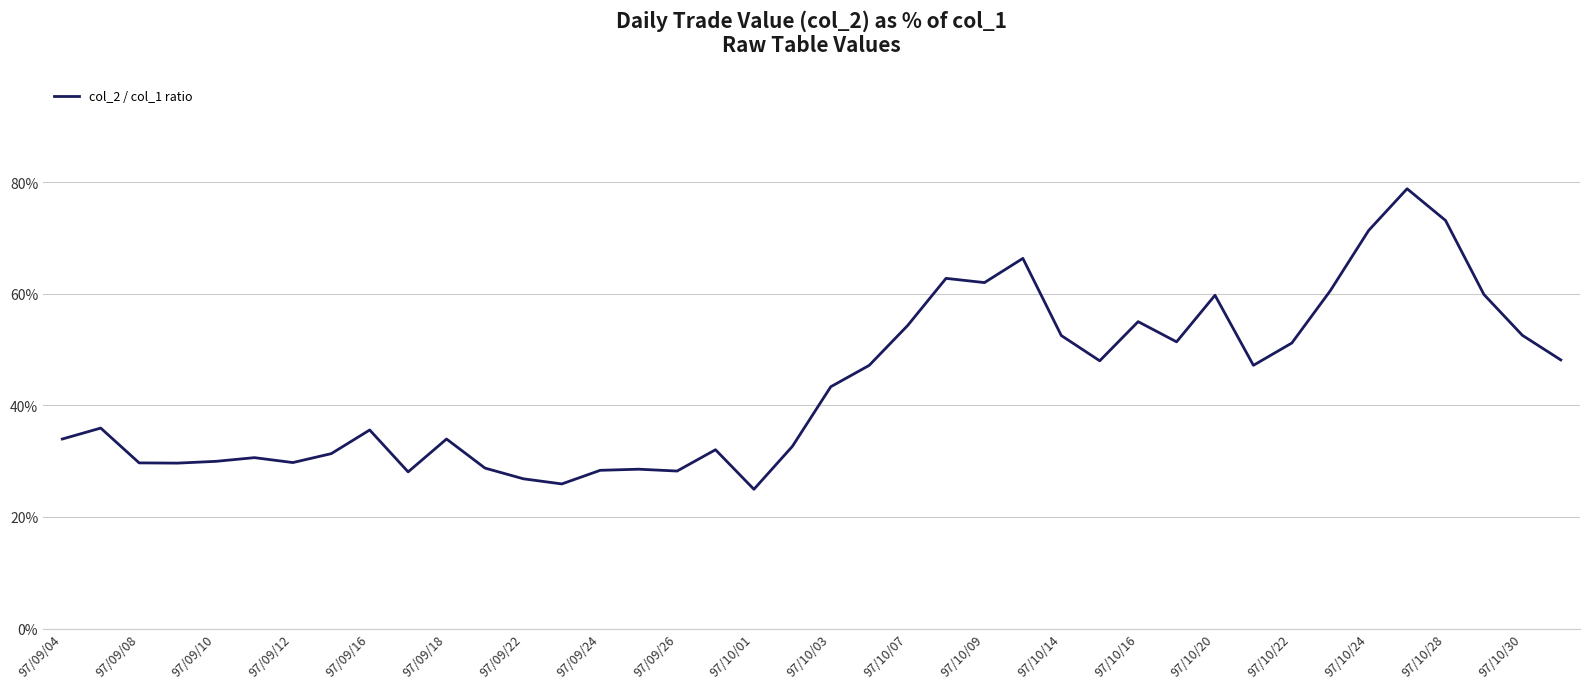

What is the average value?

0.4